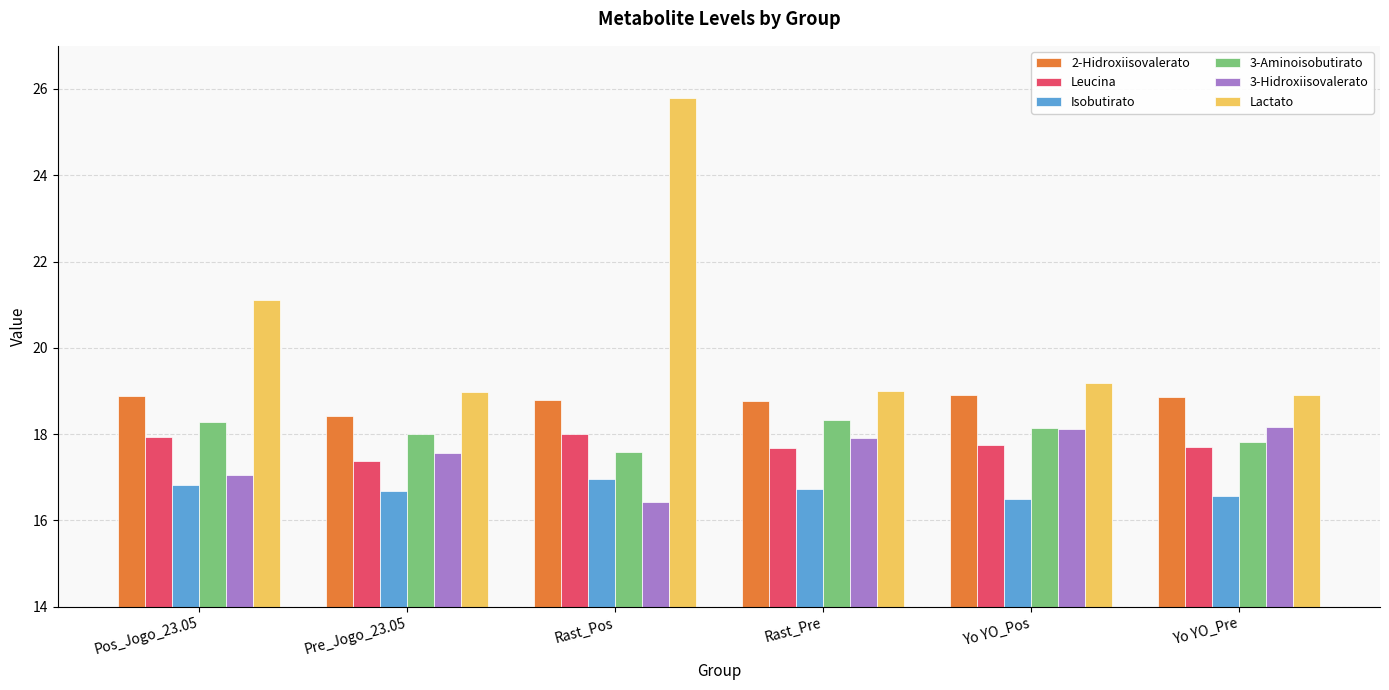

Count the number of categories in the chart.

6